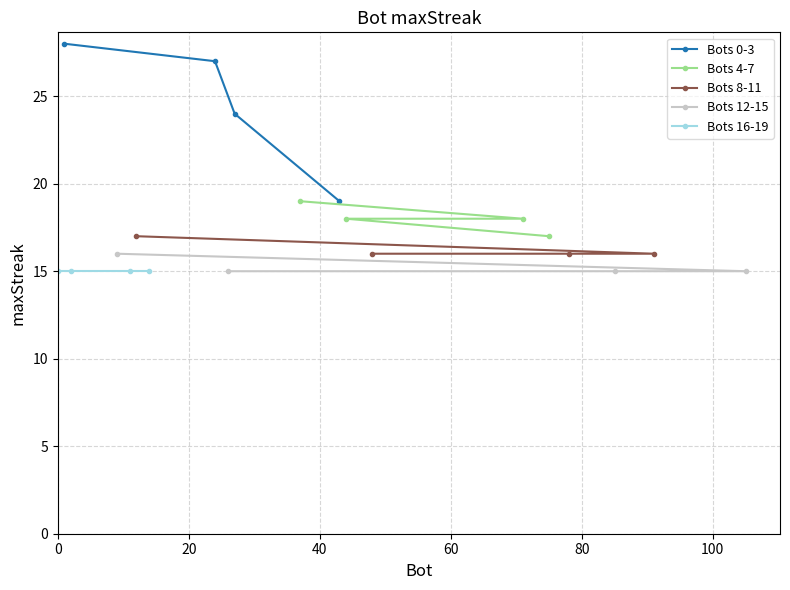

True or false: Bots 0-3 has more than 1 points higher than both neighbors.

False